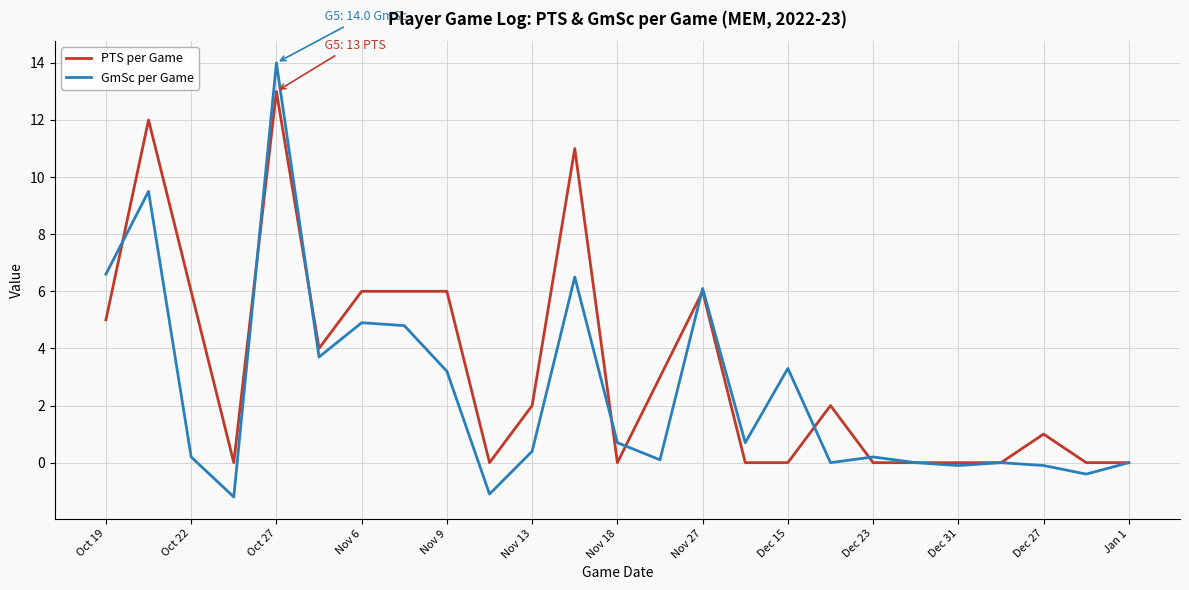

Rank the series by their average value, from lowest to highest.

GmSc per Game, PTS per Game